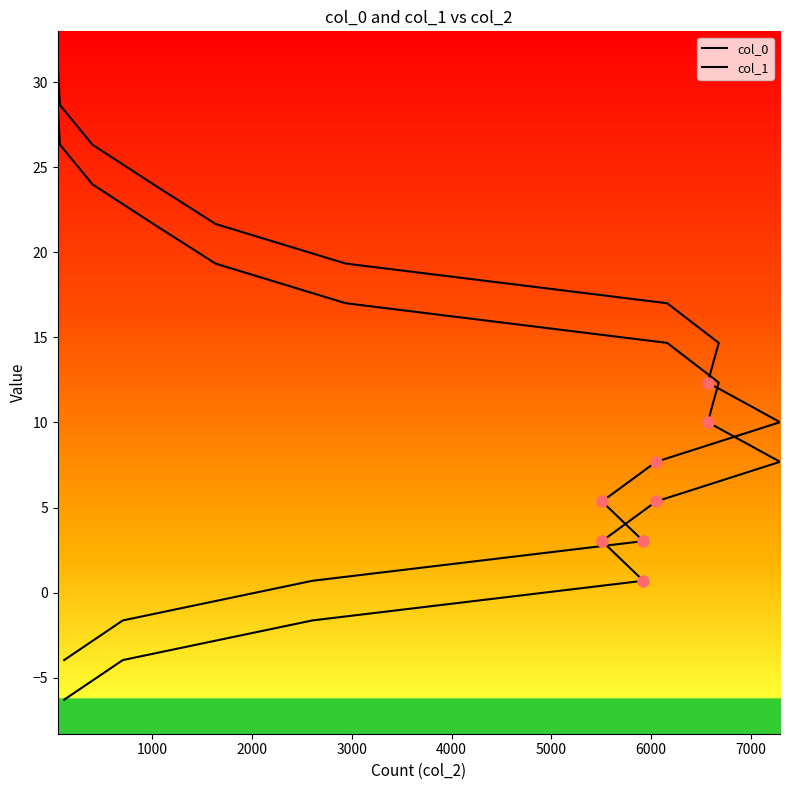

What is the label of the 15th point from the right?

1000